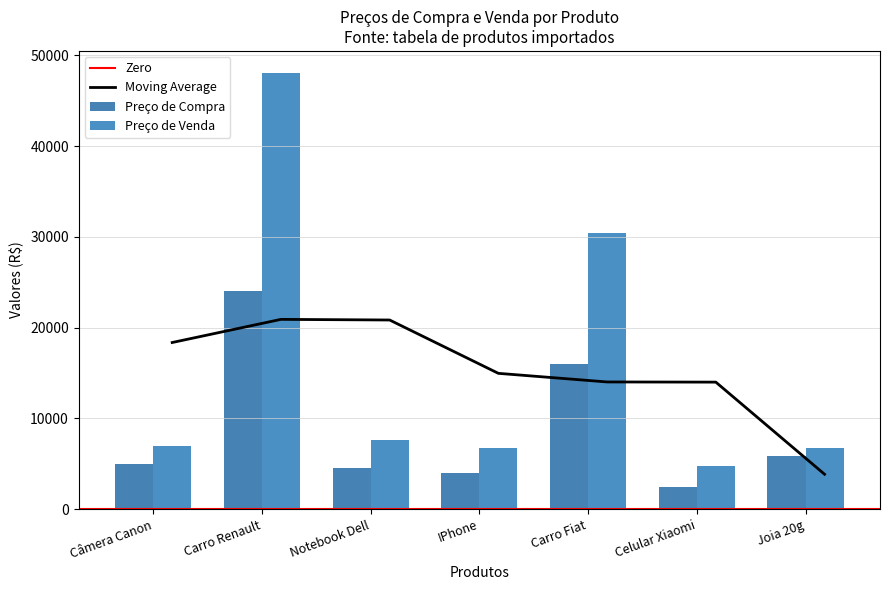

Reading right to left, extract all data points from this chart.

Preço Original: 6733.9	4804.8	30447.9	6791.5	7649.9	48075.7	6999.9
Preço de Compra: 5855.6	2402.4	16025.2	3995.0	4499.9	24037.8	4999.9